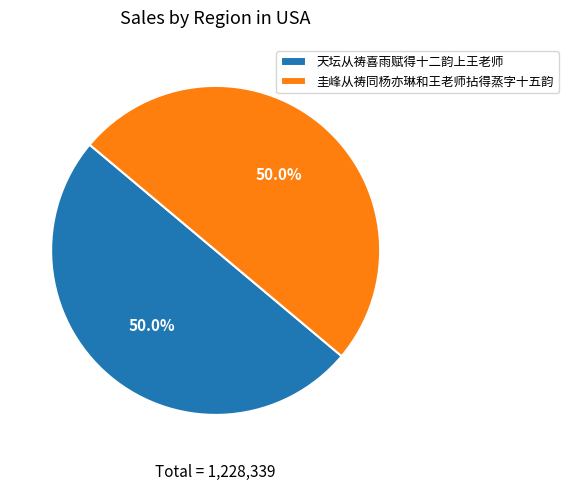

Is it true that 圭峰从祷同杨亦琳和王老师拈得蒸字十五韵 is 64% of the pie?

False